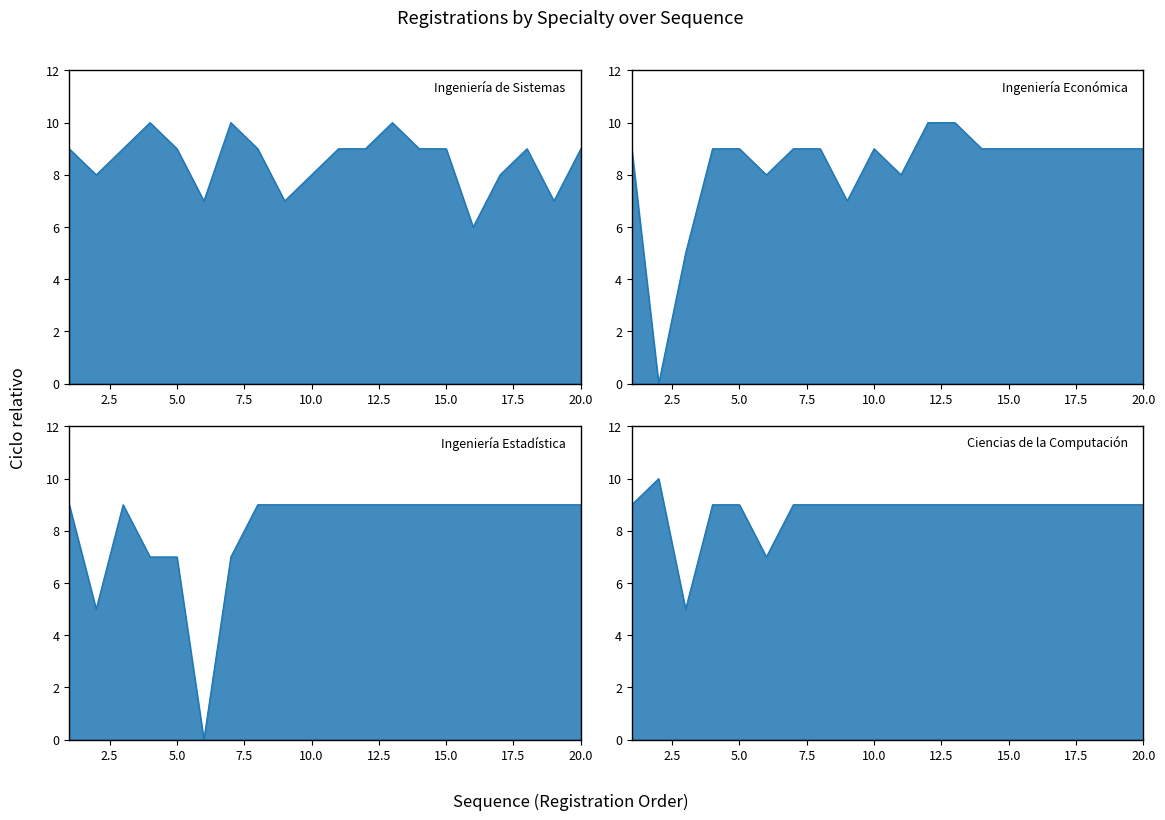

List the series in order of their peak value, highest first.

Ingeniería de Sistemas, Ingeniería Económica, Ciencias de la Computación, Ingeniería Estadística